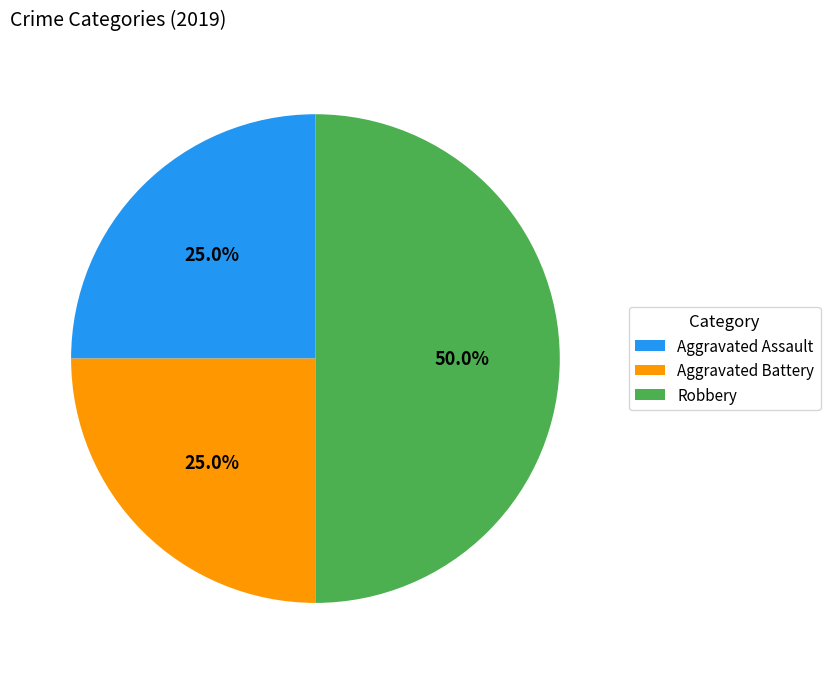

Count the number of slices in the pie.

3